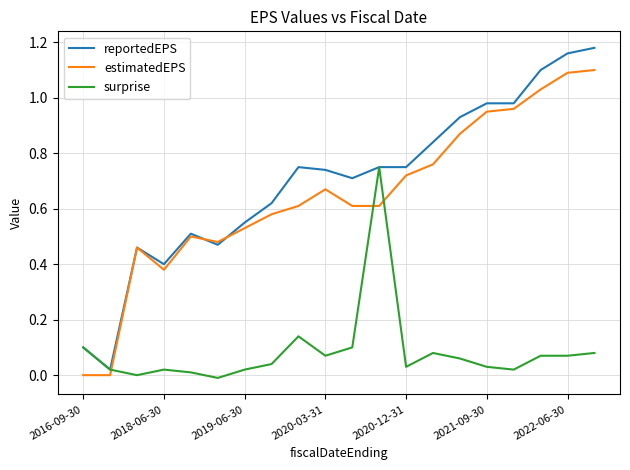

List the series in order of their peak value, lowest first.

surprise, estimatedEPS, reportedEPS